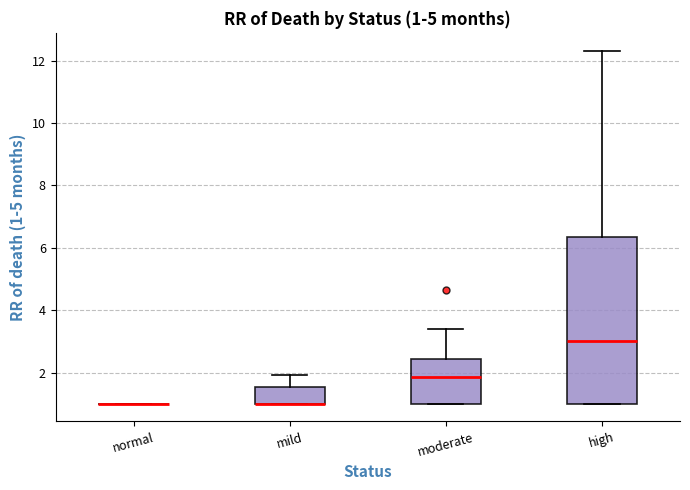

Comparing the boxes themselves (not the whiskers), which one is the tallest?

high